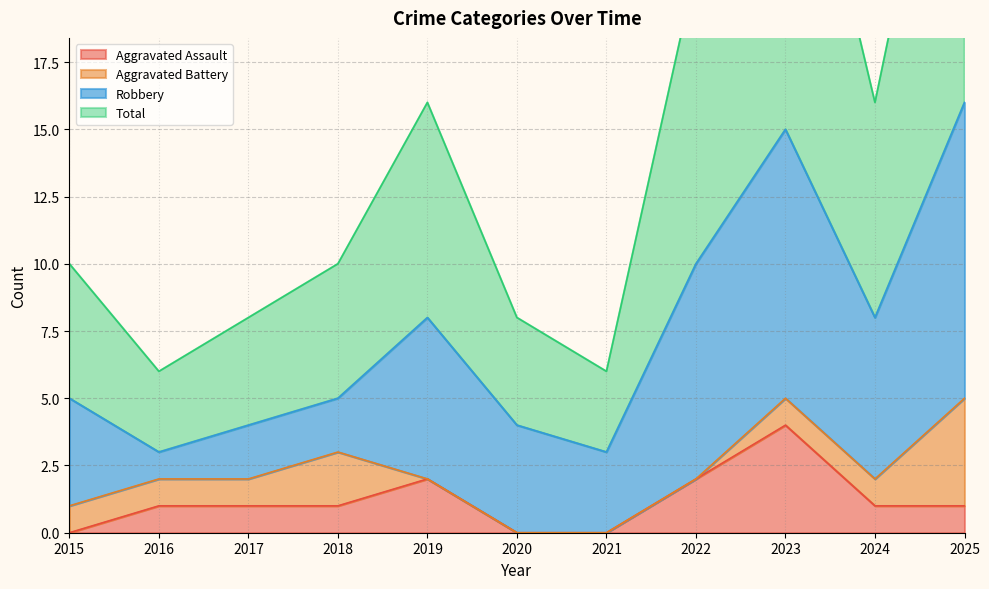

Which series has the largest range (max minus min)?

Total